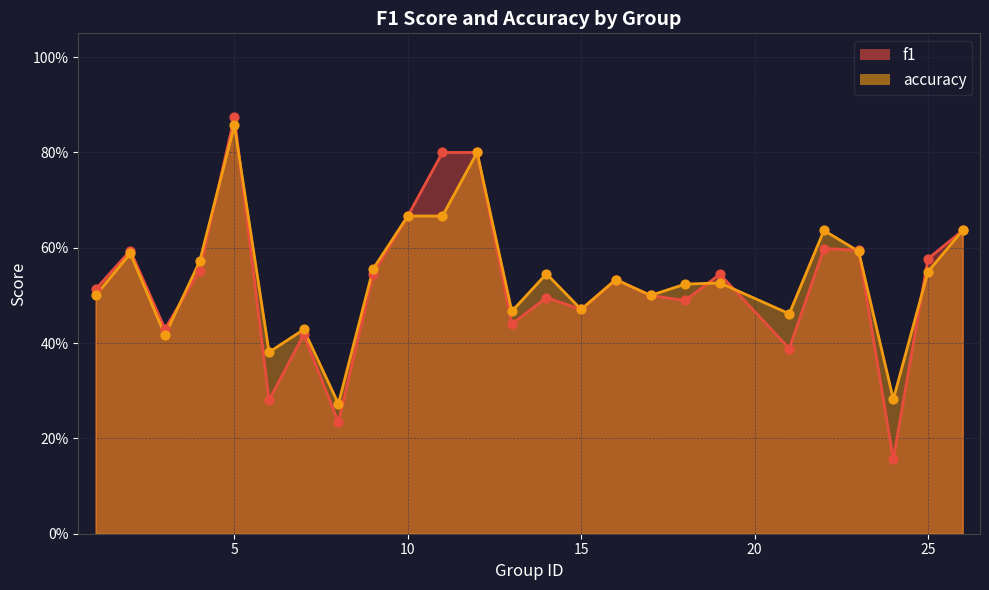

At which category is the sum across all series the highest?

5